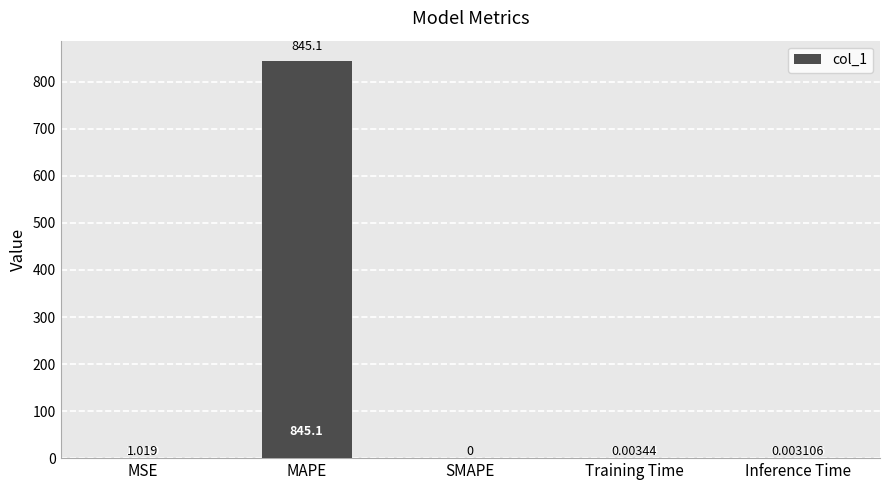

How many data points does each series have?

5